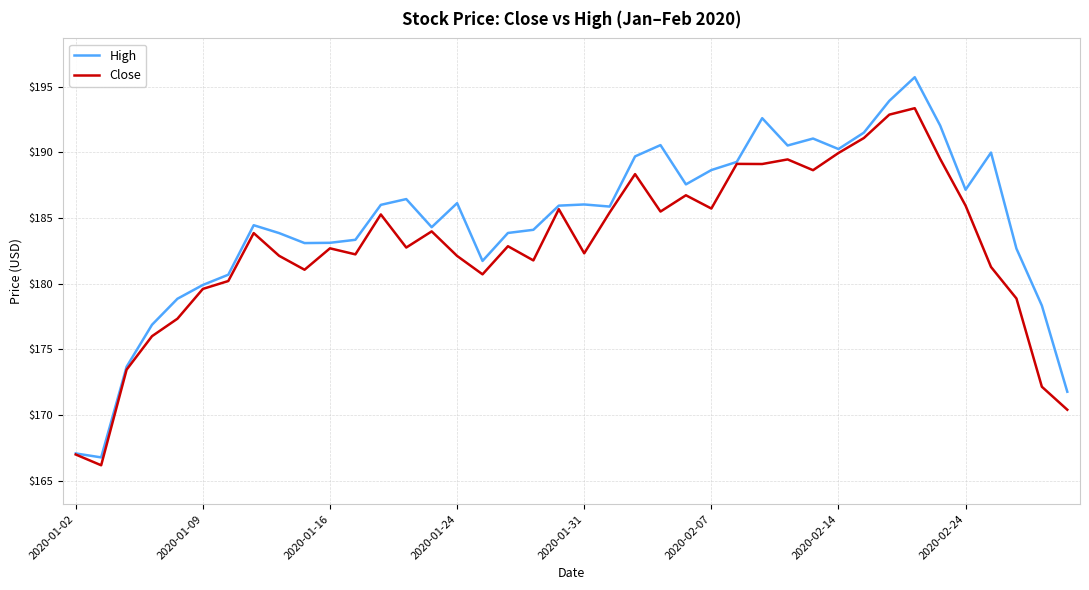

What are all the series names shown in the legend?

High, Close